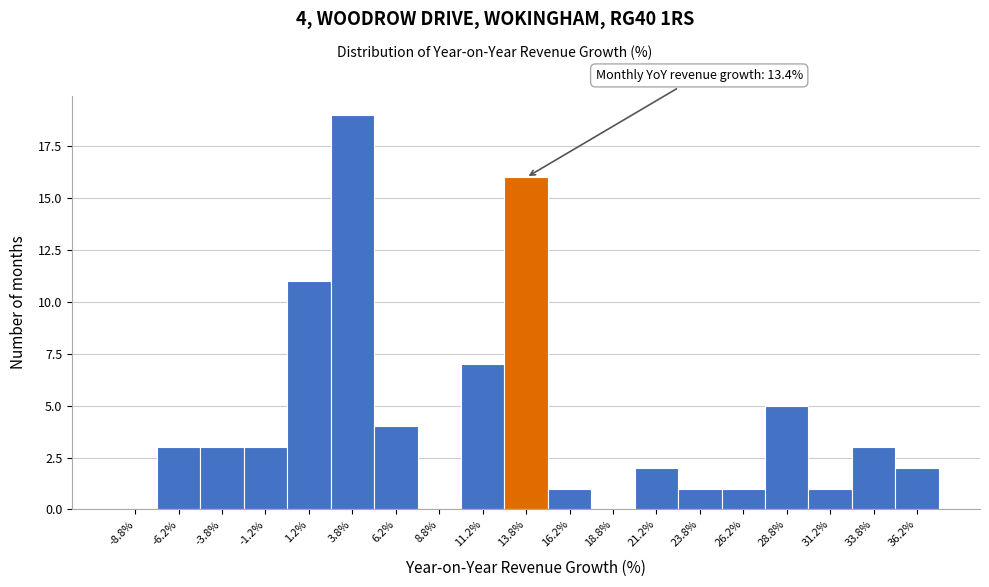

Over which range of the x-axis is the bar tallest?

2.5 to 5.0